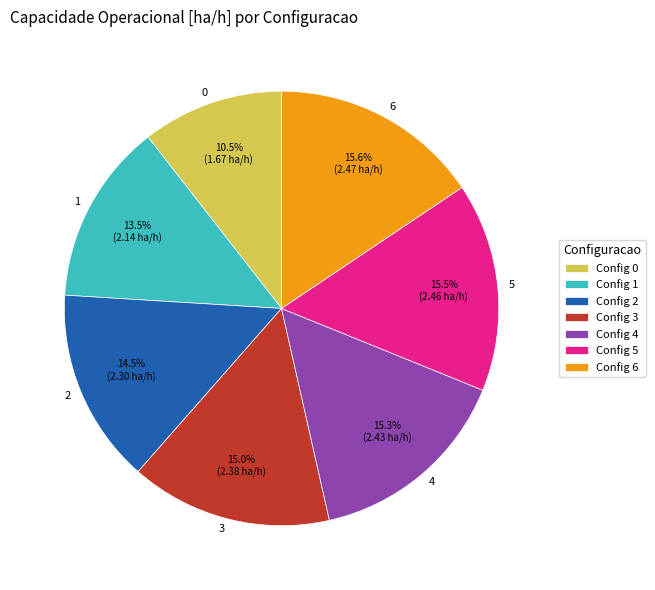

Does 4 represent more than half of the total?

No